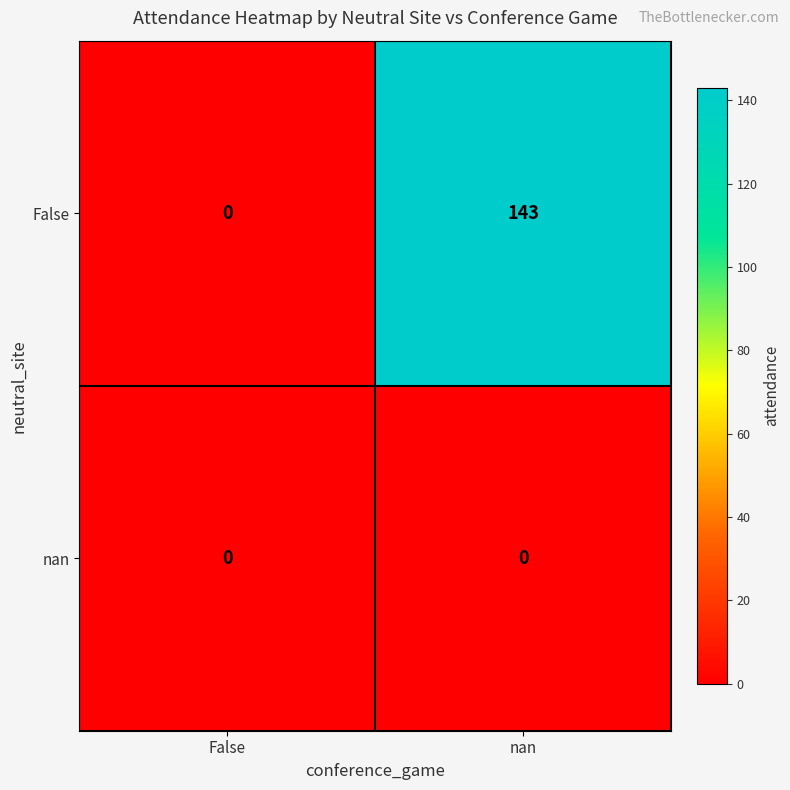

The nan series shows 0 at False. True or false?

True